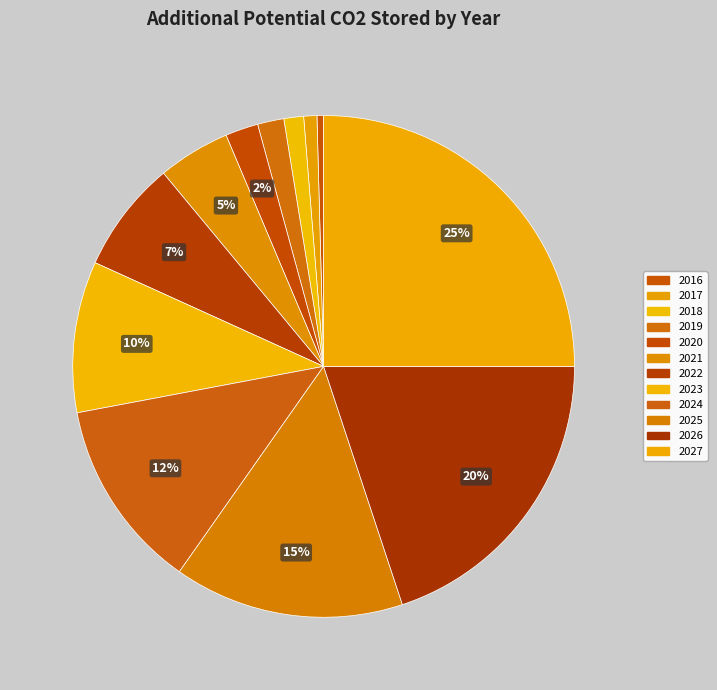

Does any single category account for the majority?

No